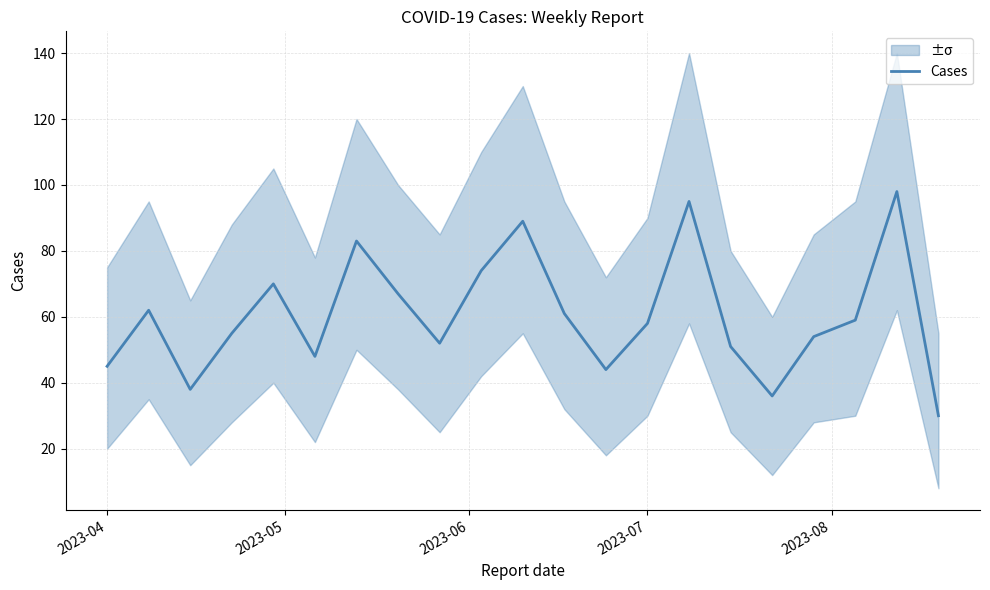

How many data points are less than 58?

10